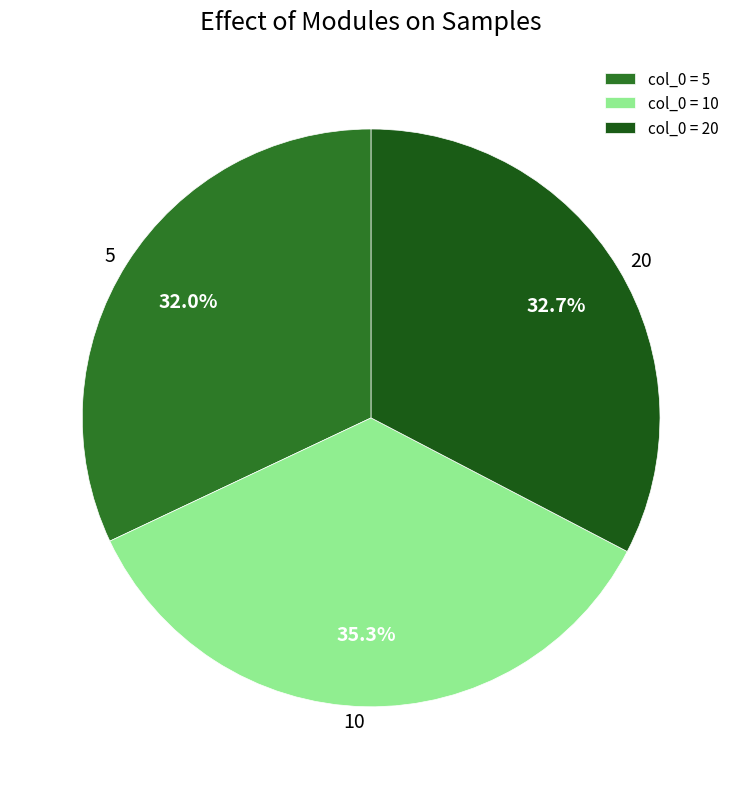

Between 10 and 5, which is larger?

10